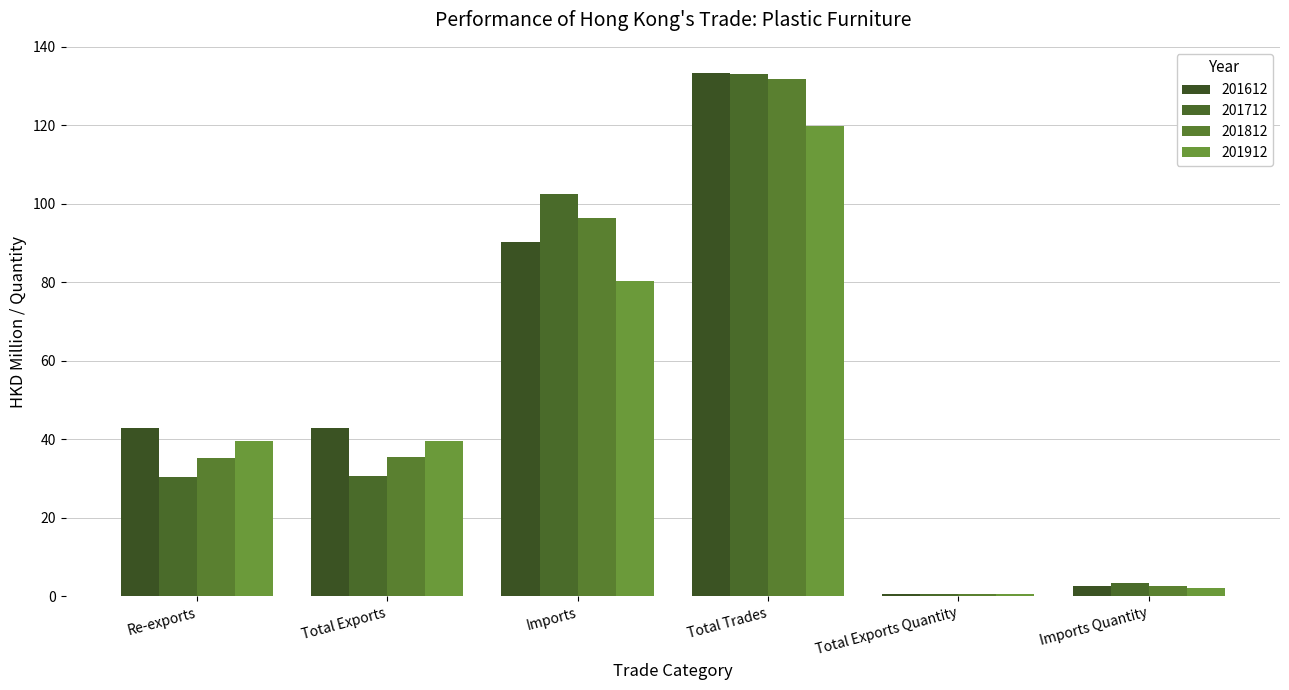

Which category has the highest value in the 201712 series?

Total Trades